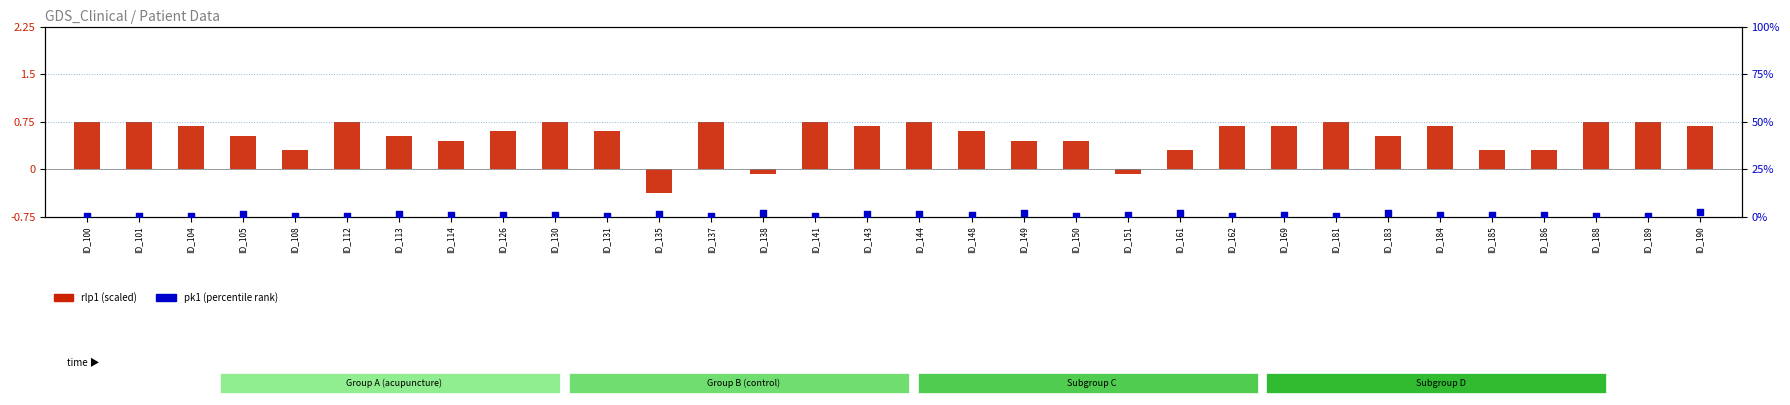

At how many categories does at least one series exceed 0?

32